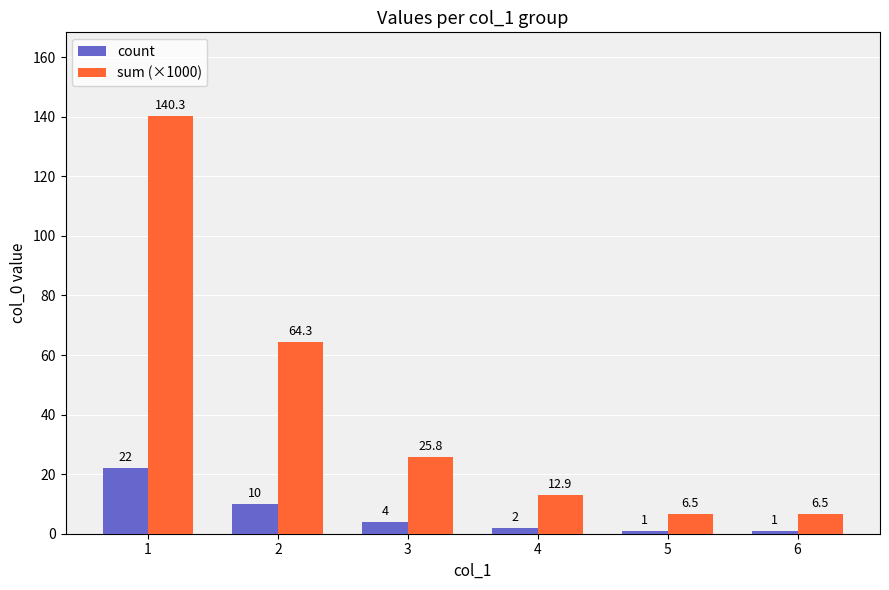

What is the average value of the sum (×1000) series?

42.7